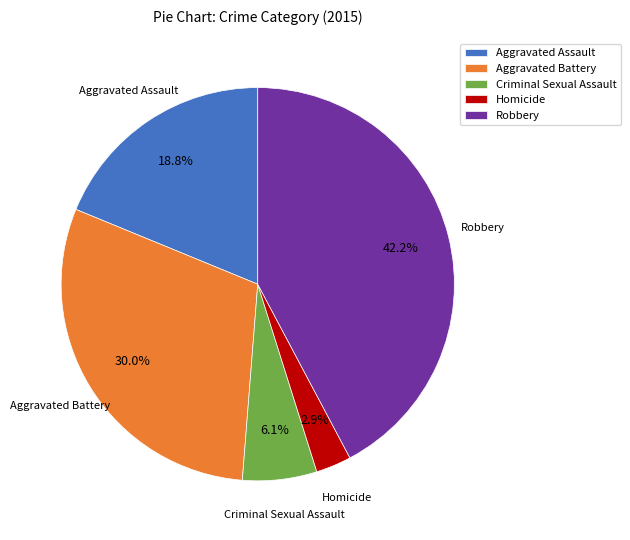

Rank the categories by value from lowest to highest.

Homicide, Criminal Sexual Assault, Aggravated Assault, Aggravated Battery, Robbery